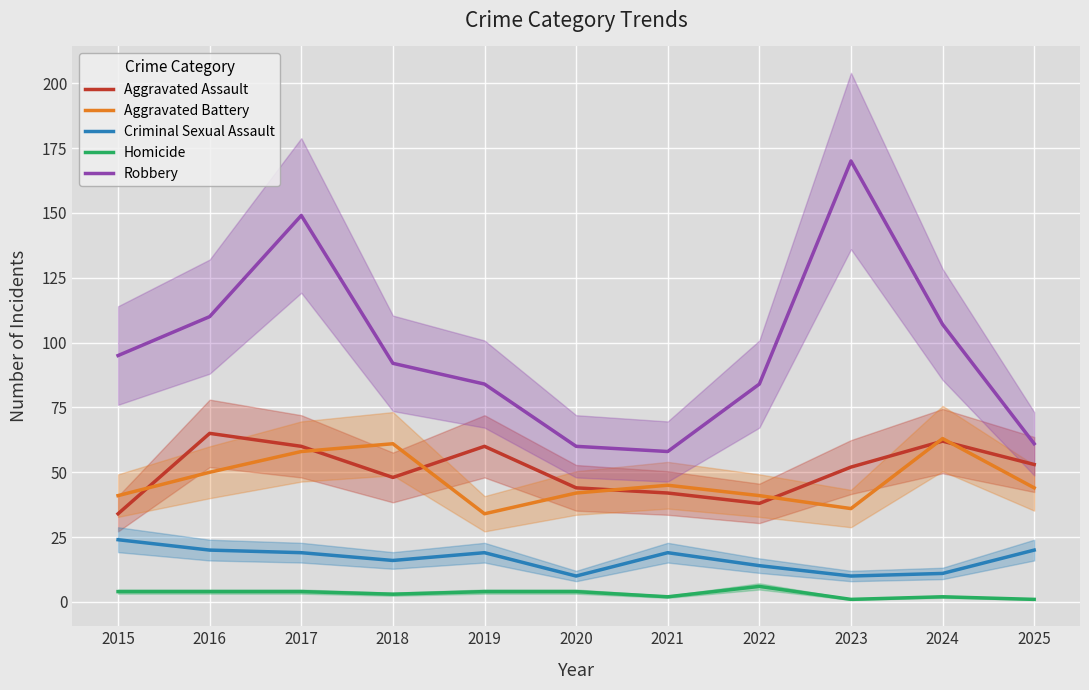

Reading left to right, extract all data points from this chart.

Aggravated Assault: 2015=34	2016=65	2017=60	2018=48	2019=60	2020=44	2021=42	2022=38	2023=52	2024=62	2025=53
Aggravated Battery: 2015=41	2016=50	2017=58	2018=61	2019=34	2020=42	2021=45	2022=41	2023=36	2024=63	2025=44
Criminal Sexual Assault: 2015=24	2016=20	2017=19	2018=16	2019=19	2020=10	2021=19	2022=14	2023=10	2024=11	2025=20
Homicide: 2015=4	2016=4	2017=4	2018=3	2019=4	2020=4	2021=2	2022=6	2023=1	2024=2	2025=1
Robbery: 2015=95	2016=110	2017=149	2018=92	2019=84	2020=60	2021=58	2022=84	2023=170	2024=107	2025=61